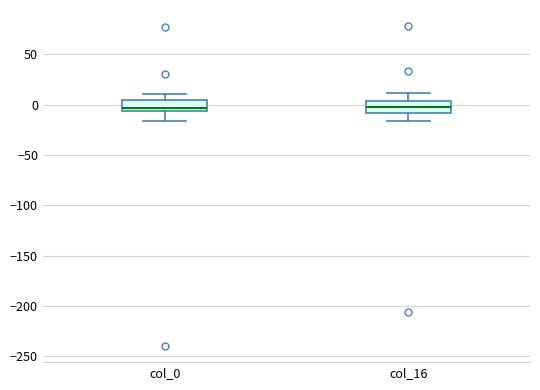

Where does the lower whisker of the box for col_0 end on the y-axis? The values are not printed on the chart, so give them approximately, as read against the axis.

-15